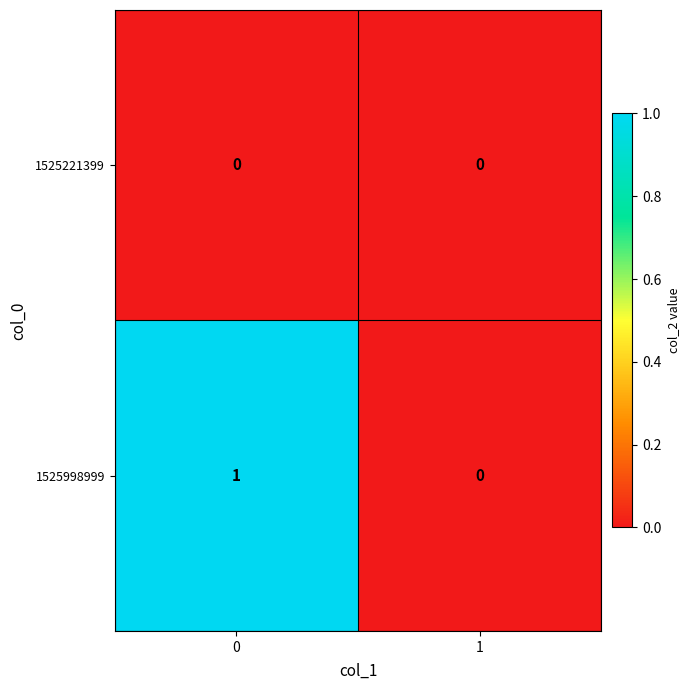

How many values in the 1525998999 series are below 1?

1